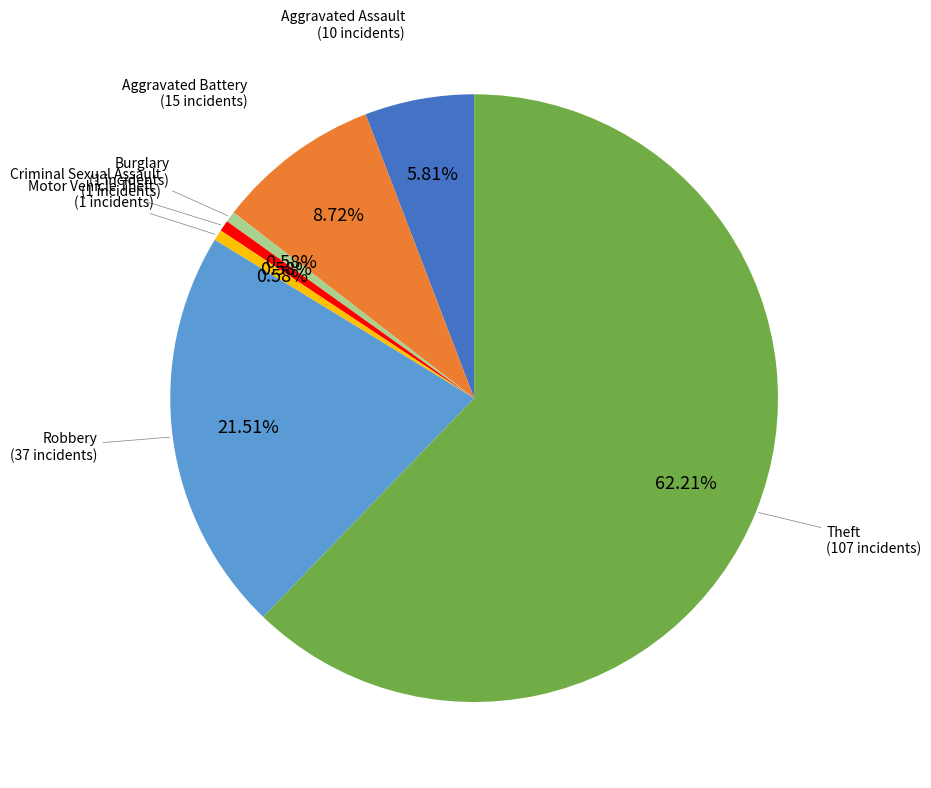

To the nearest percent, what is the average slice percentage?

14%